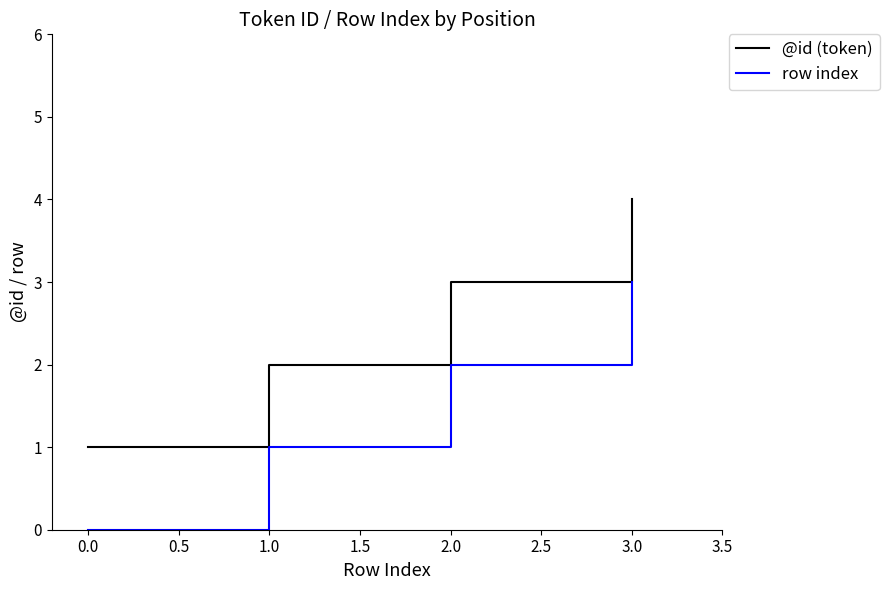

Rank the categories by @id (token) value from lowest to highest.

0.0, 1.0, 2.0, 3.0